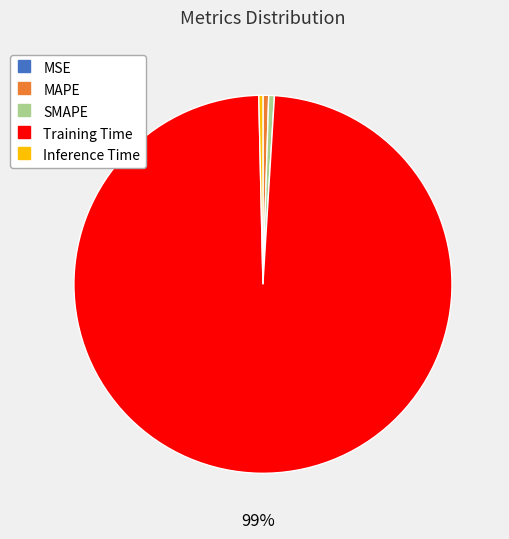

Is Training Time the majority of the pie?

Yes